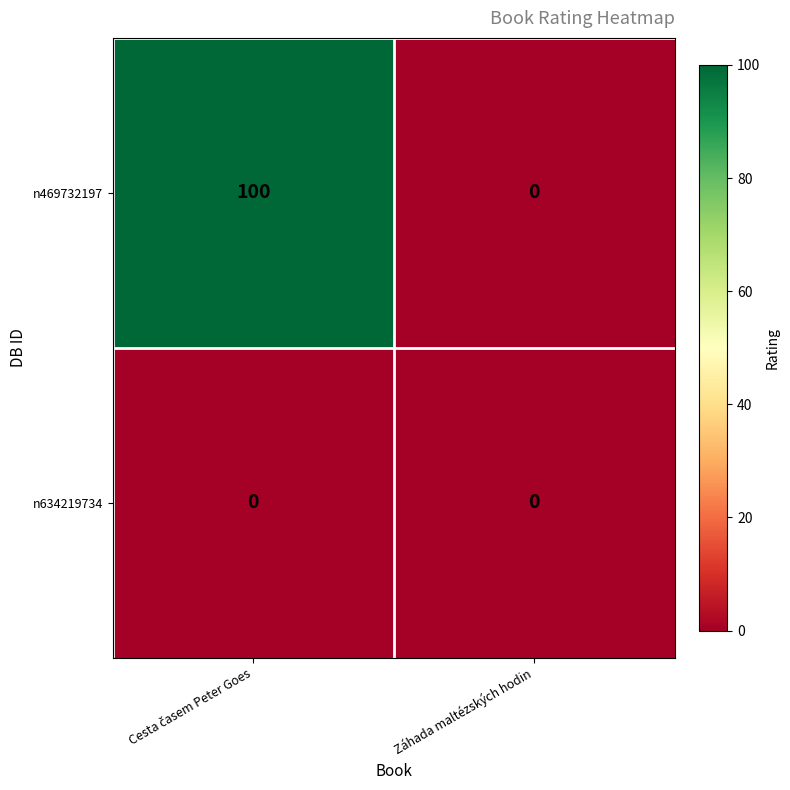

Which category has the lowest value in the n469732197 series?

Záhada maltézských hodin